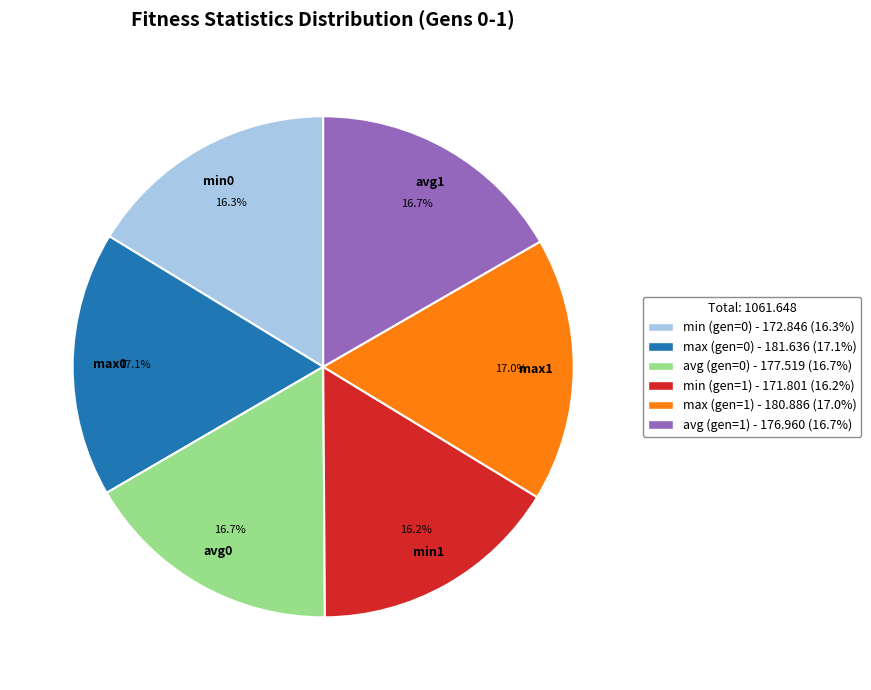

What is the total percentage of max (gen=1) and min (gen=1)?

33.2%